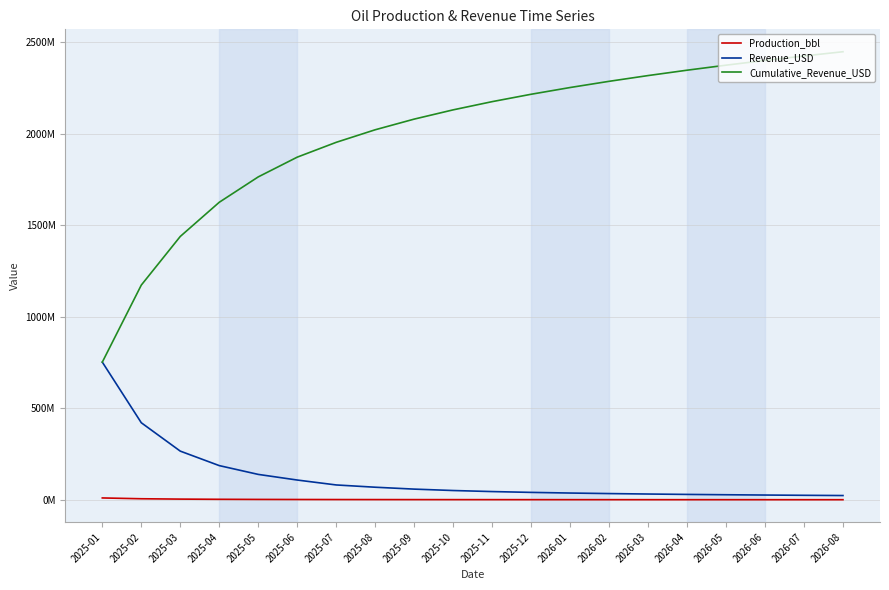

Reading right to left, transcribe all the data shown in this chart.

Production_bbl: 2026-08=376498.7	2026-07=397414.5	2026-06=420886.3	2026-05=447457.4	2026-04=477329.6	2026-03=511811.2	2026-02=551904.6	2026-01=599163.6	2025-12=655057.7	2025-11=723184.4	2025-10=806728.9	2025-09=912751.8	2025-08=1051896.2	2025-07=1242054.9	2025-06=1519884.9	2025-05=1936851.0	2025-04=2587533.2	2025-03=3662076.2	2025-02=5606177.1	2025-01=10018387.4
Revenue_USD: 2026-08=23158432.9	2026-07=24440988.9	2026-06=25880295.7	2026-05=27496259.6	2026-04=29312810.4	2026-03=31425208.0	2026-02=33897982.0	2026-01=36836580.3	2025-12=40384306.7	2025-11=44866361.5	2025-10=50598038.6	2025-09=58251822.1	2025-08=68625705.9	2025-07=81031658.6	2025-06=107911829.2	2025-05=138697903.5	2025-04=186768143.9	2025-03=265903353.0	2025-02=421023901.4	2025-01=752380893.5
Cumulative_Revenue_USD: 2026-08=2448892475.5	2026-07=2425734042.6	2026-06=2401293053.7	2026-05=2375412758.0	2026-04=2347916498.4	2026-03=2318603688.0	2026-02=2287178480.0	2026-01=2253280498.1	2025-12=2216443917.8	2025-11=2176059611.1	2025-10=2131193249.6	2025-09=2080595211.0	2025-08=2022343389.0	2025-07=1953717683.0	2025-06=1872686024.4	2025-05=1764774195.2	2025-04=1626076291.7	2025-03=1439308147.8	2025-02=1173404794.8	2025-01=752380893.5